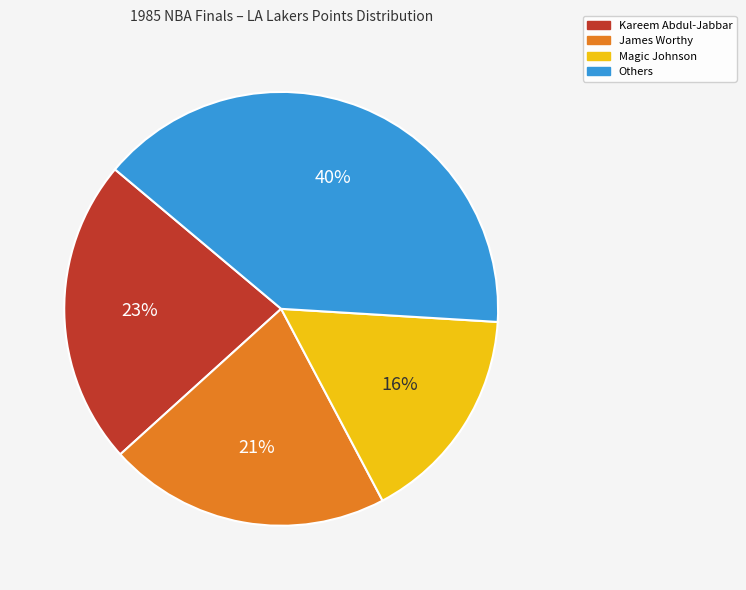

Is there a majority slice in this chart?

No